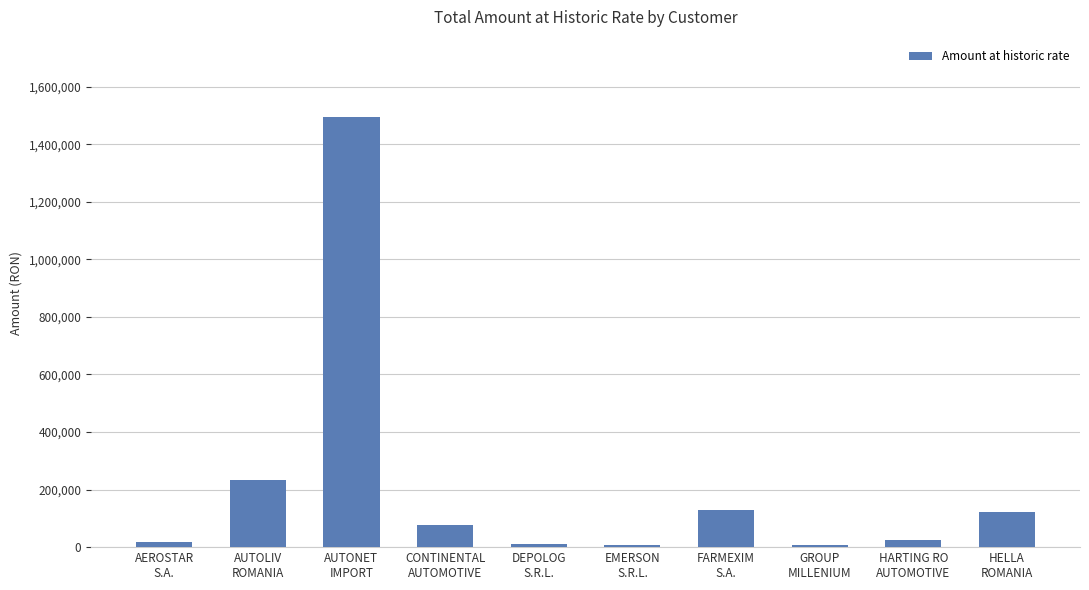

Is it true that the value at DEPOLOG
S.R.L. is 9577.0?

True